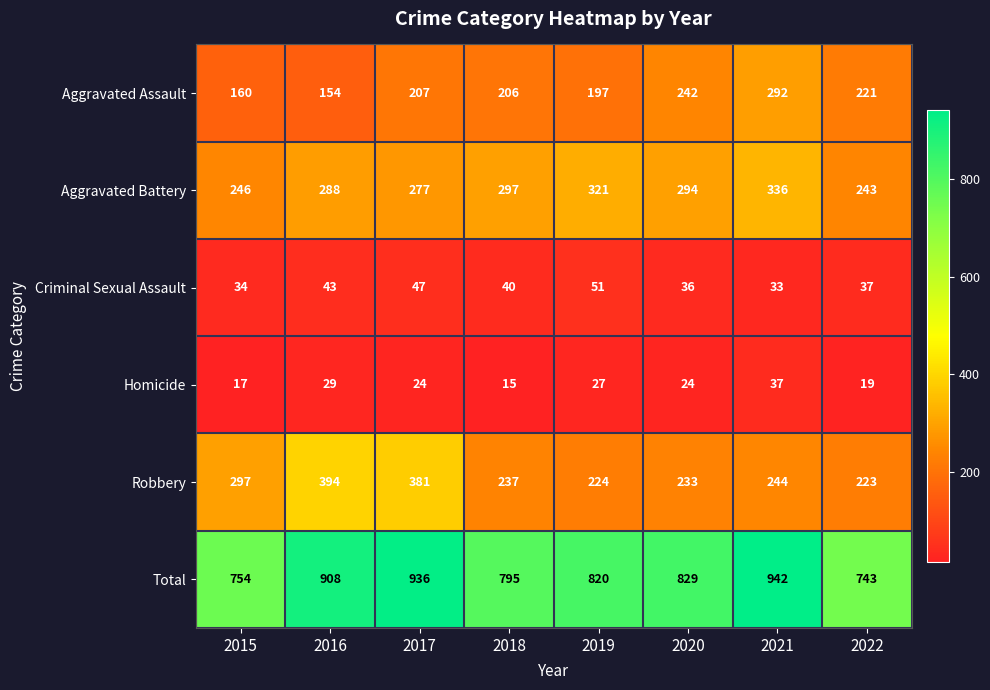

Where does the Total series first go above 829?

2016